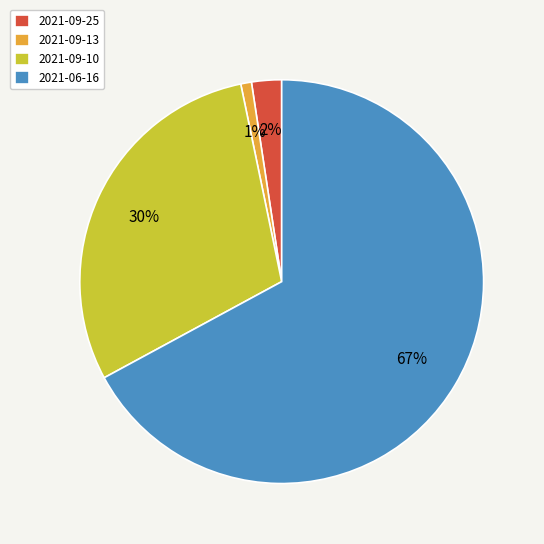

The 2021-06-16 slice represents 75% of the pie. True or false?

False